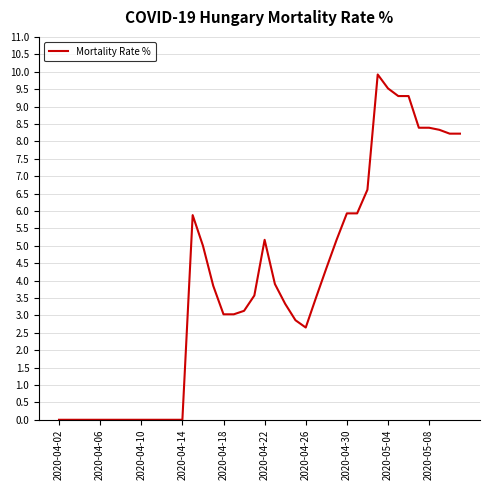

What is the greatest value displayed?

9.9